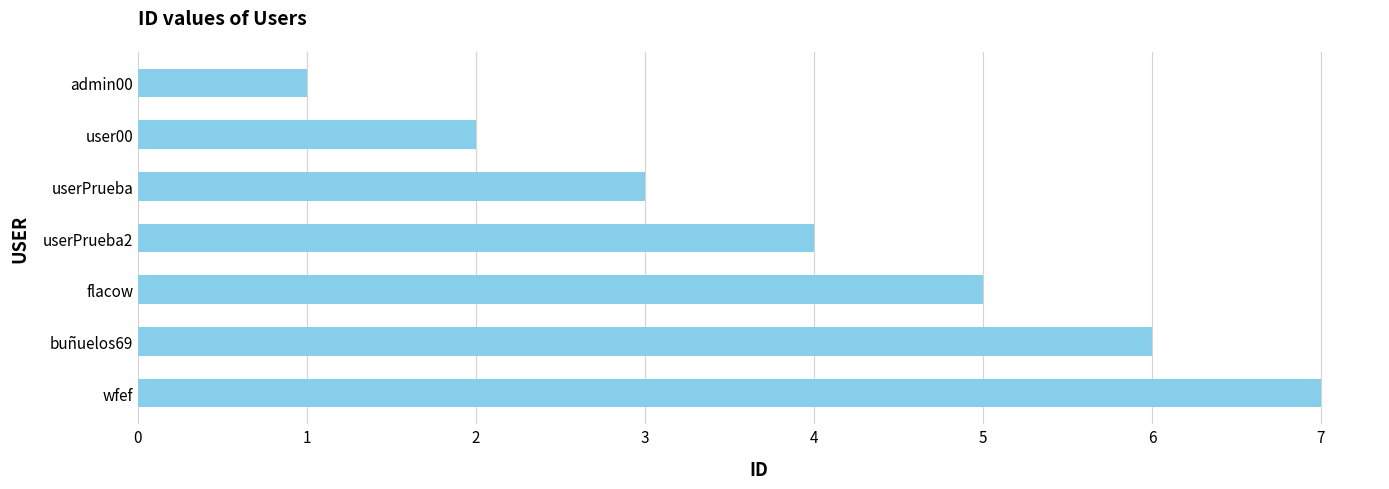

Read the value at wfef.

7